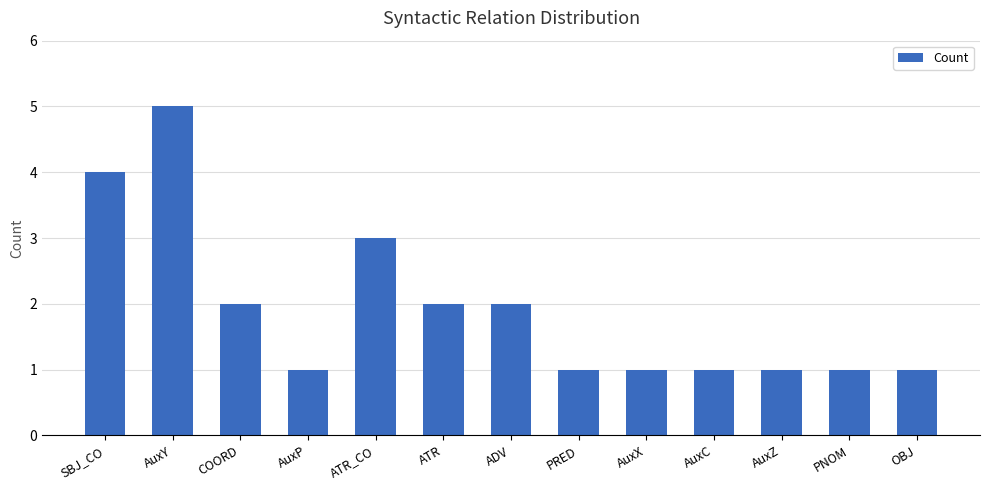

What is the difference between the second highest and second lowest values?

3